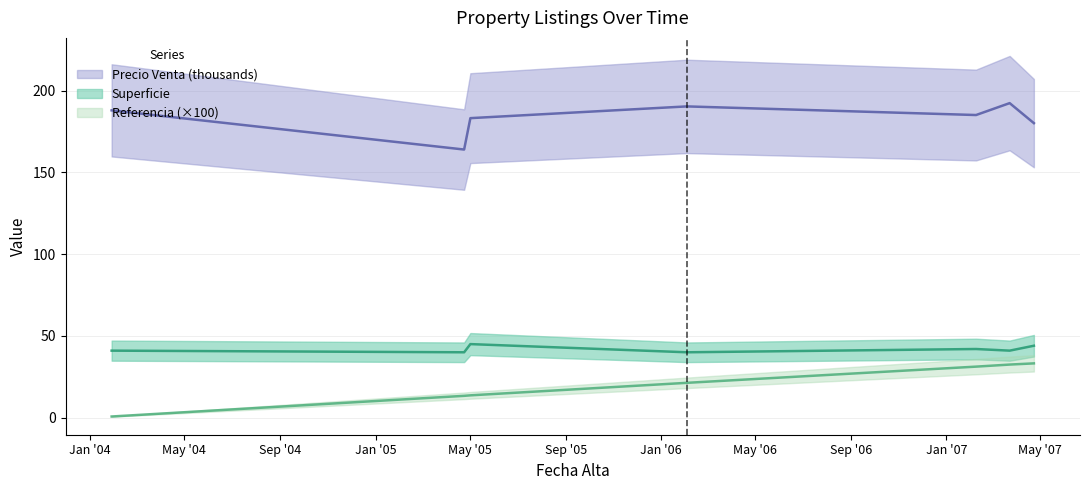

True or false: Precio Venta and Referencia intersect in this chart.

False